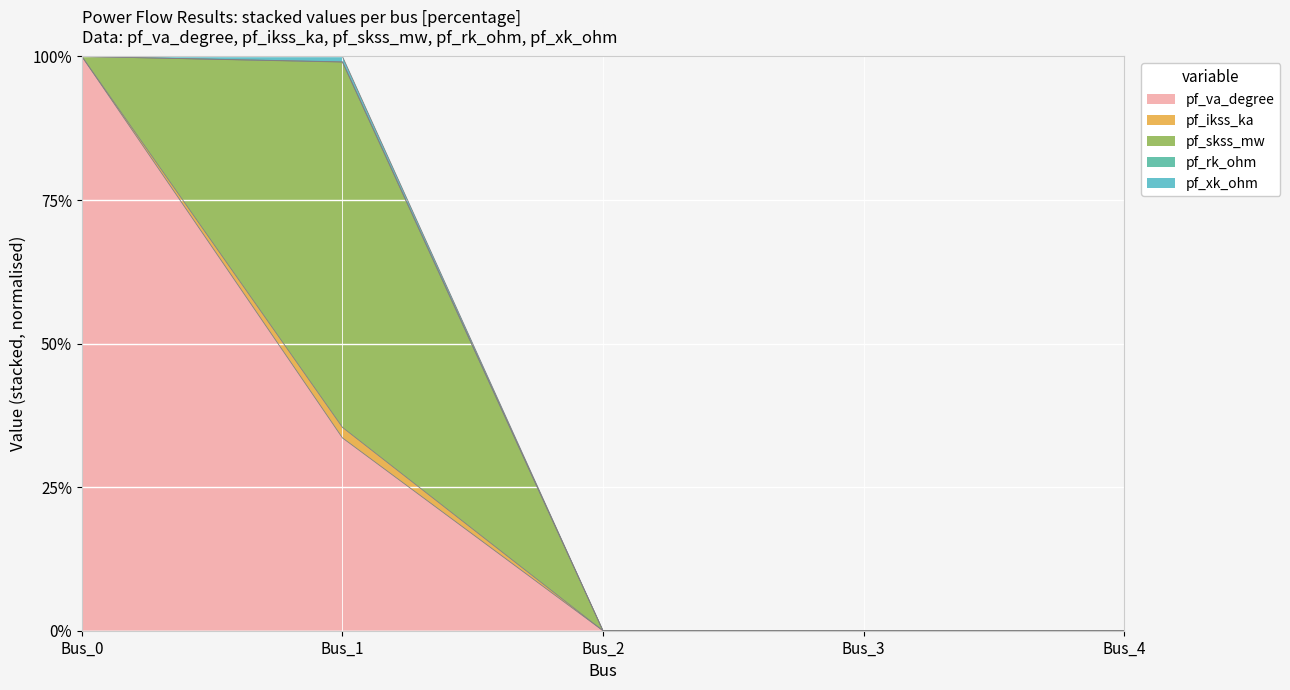

Which category has the lowest value in the pf_xk_ohm series?

Bus_0